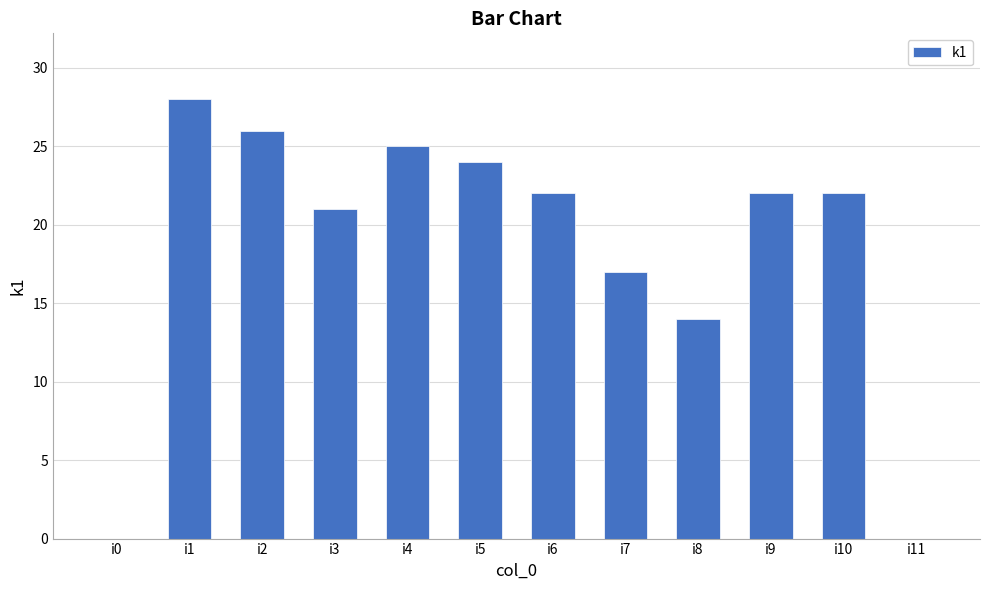

True or false: the data shows 28 at i1.

True